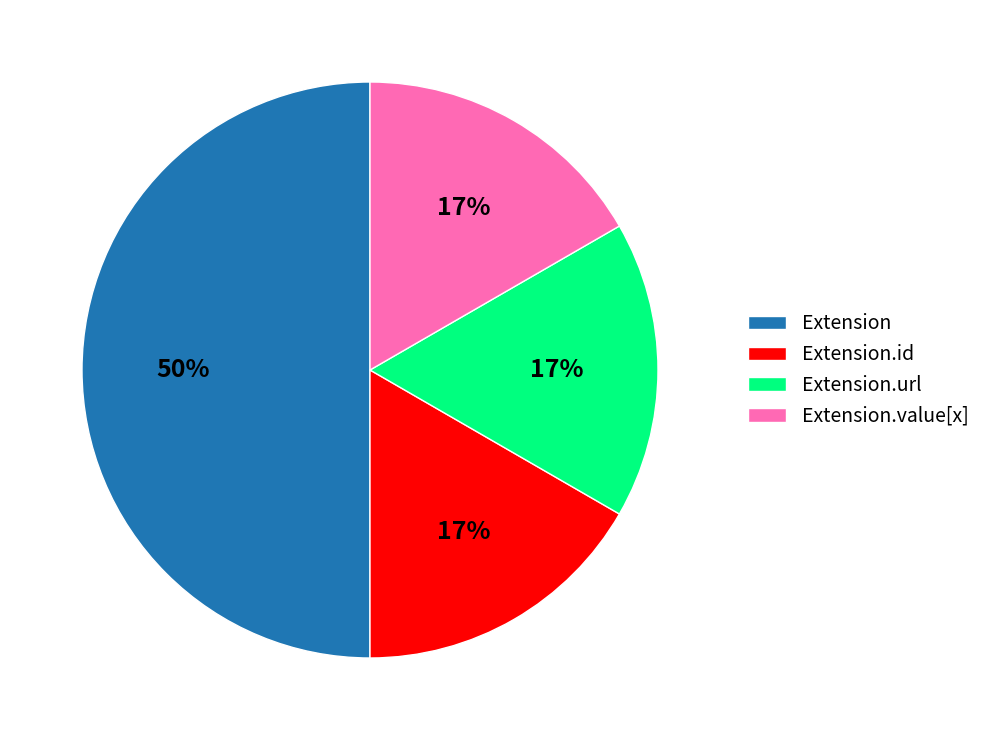

To the nearest percent, what is the average slice percentage?

25%